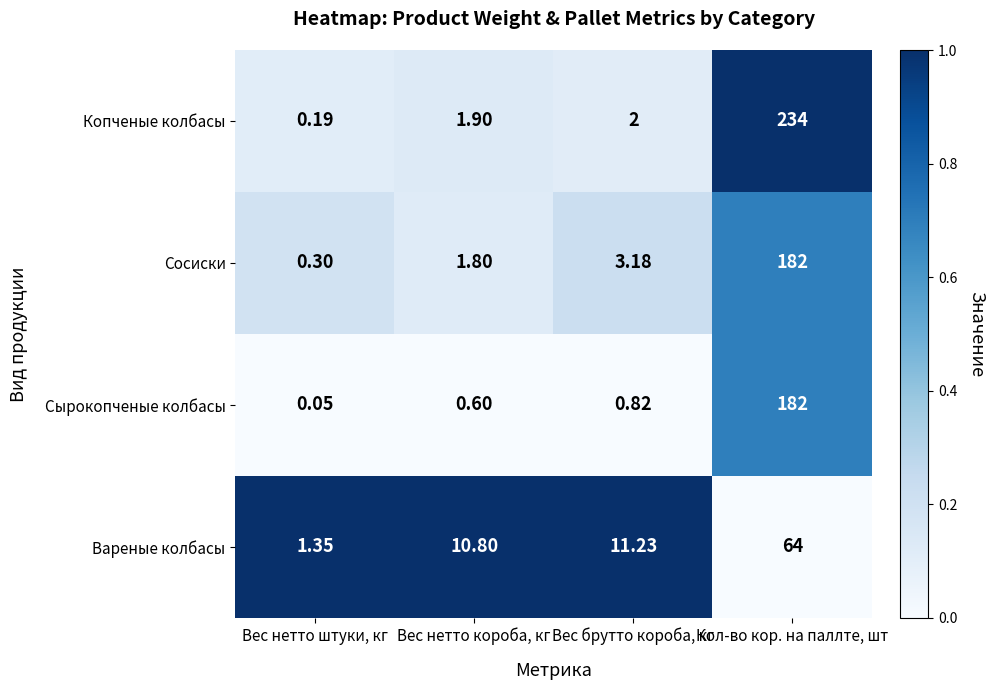

Rank the series at Вес нетто штуки, кг from highest to lowest value.

Вареные колбасы, Сосиски, Копченые колбасы, Сырокопченые колбасы